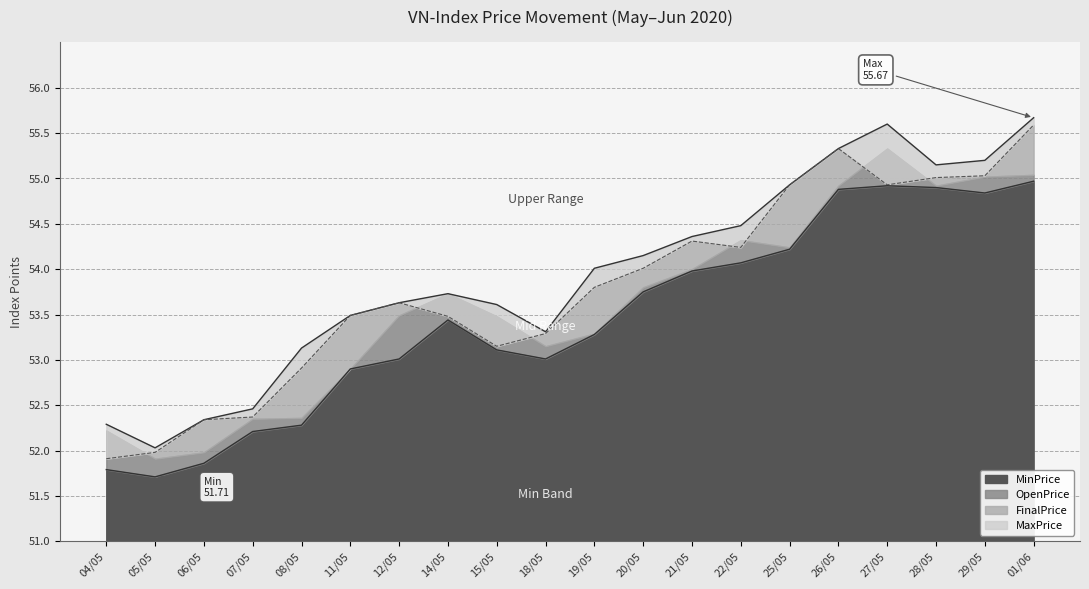

At which label does OpenPrice reach its peak?

01/06